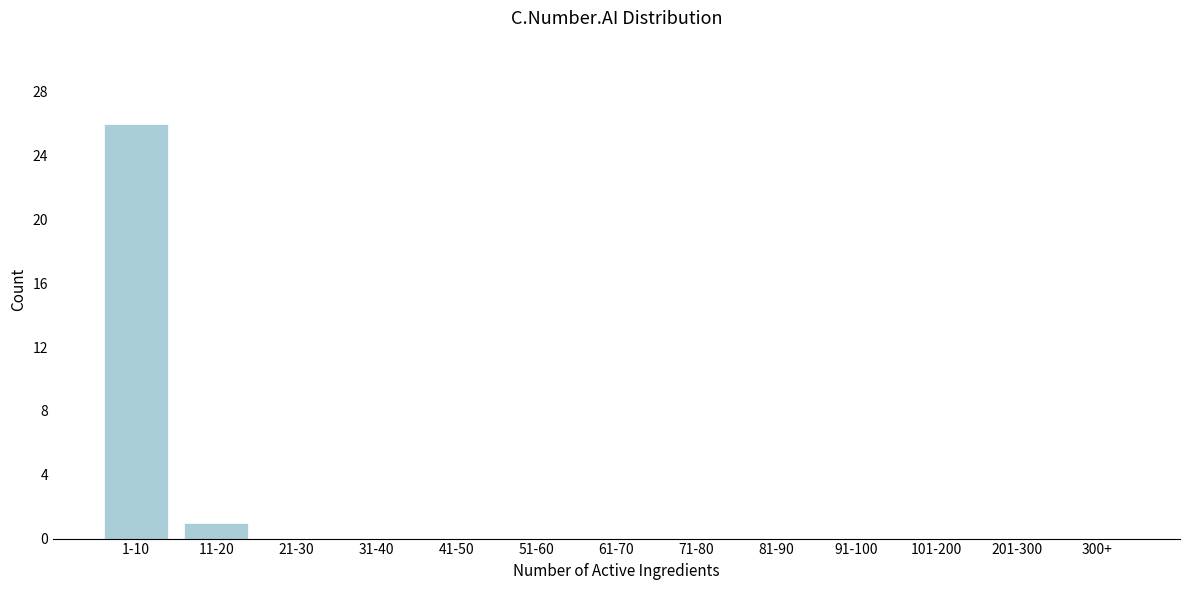

Reading left to right, transcribe all the data shown in this chart.

1-10=26	11-20=1	21-30=0	31-40=0	41-50=0	51-60=0	61-70=0	71-80=0	81-90=0	91-100=0	101-200=0	201-300=0	300+=0